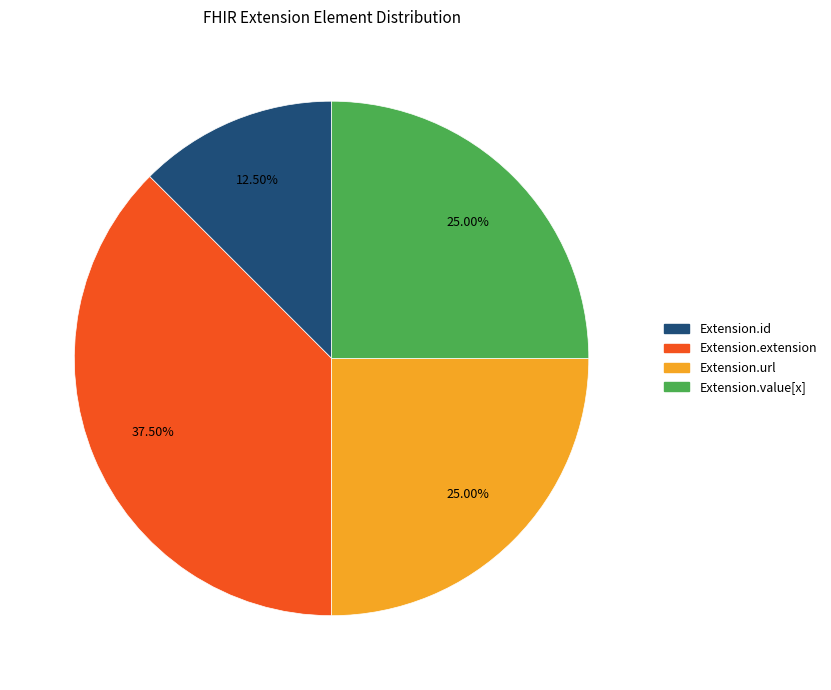

Count the number of slices in the pie.

4